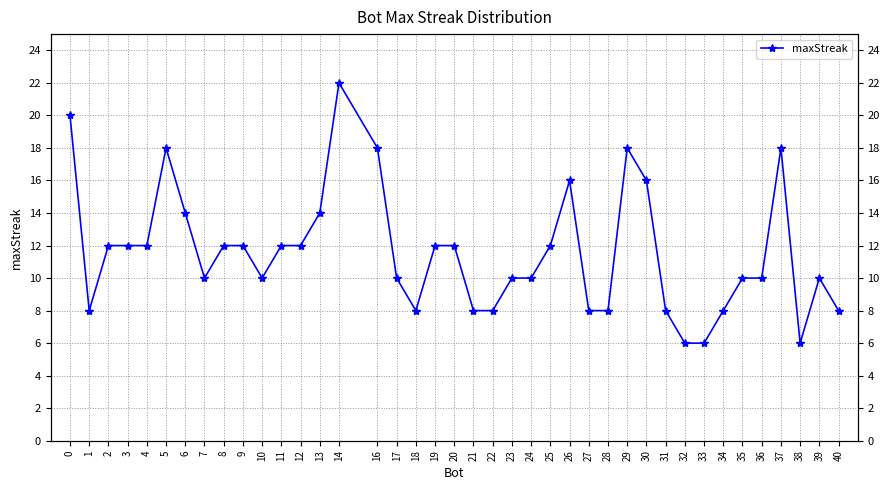

Between 30 and 14, which is larger?

14